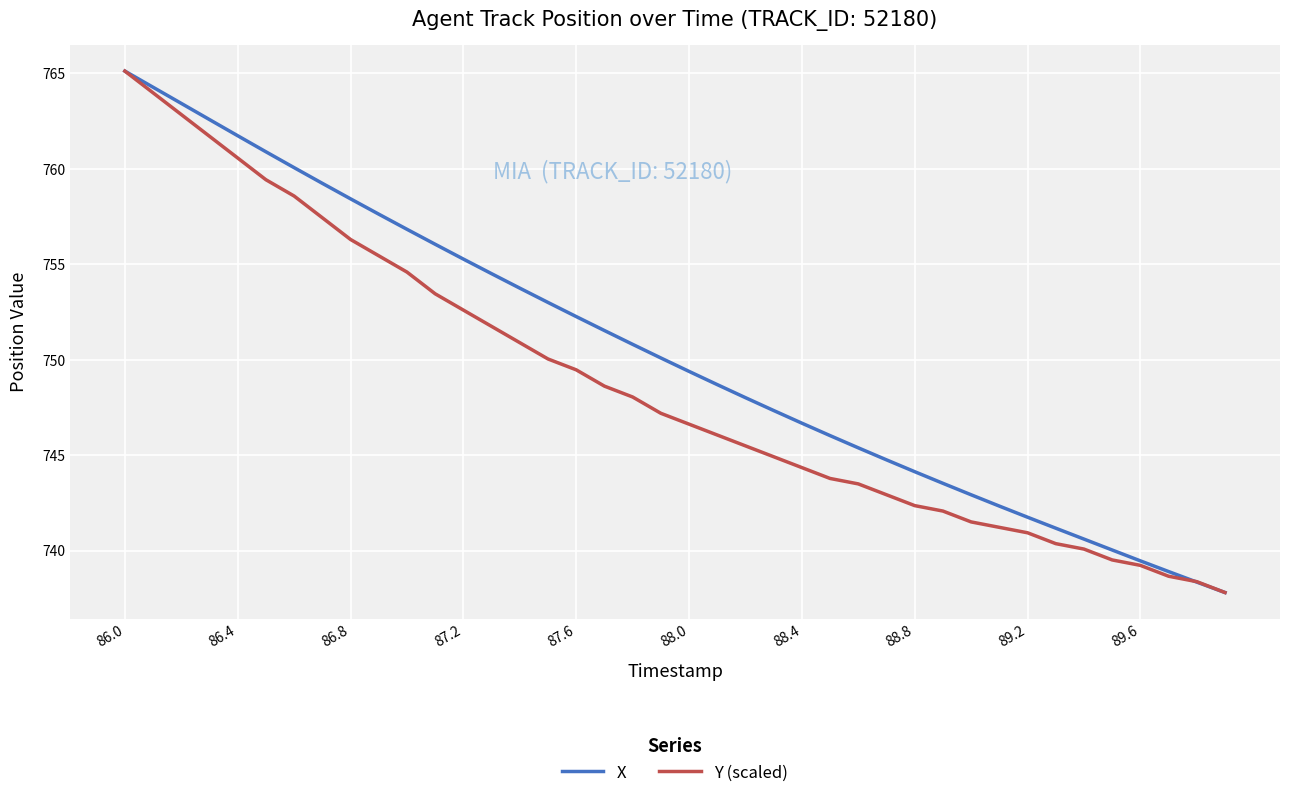

What is the minimum value shown in the chart?

737.8